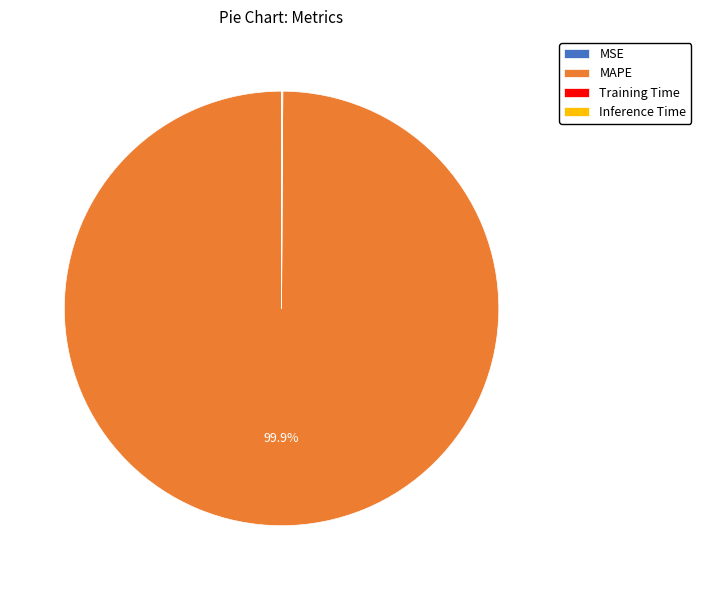

What is the largest slice in the pie chart?

MAPE